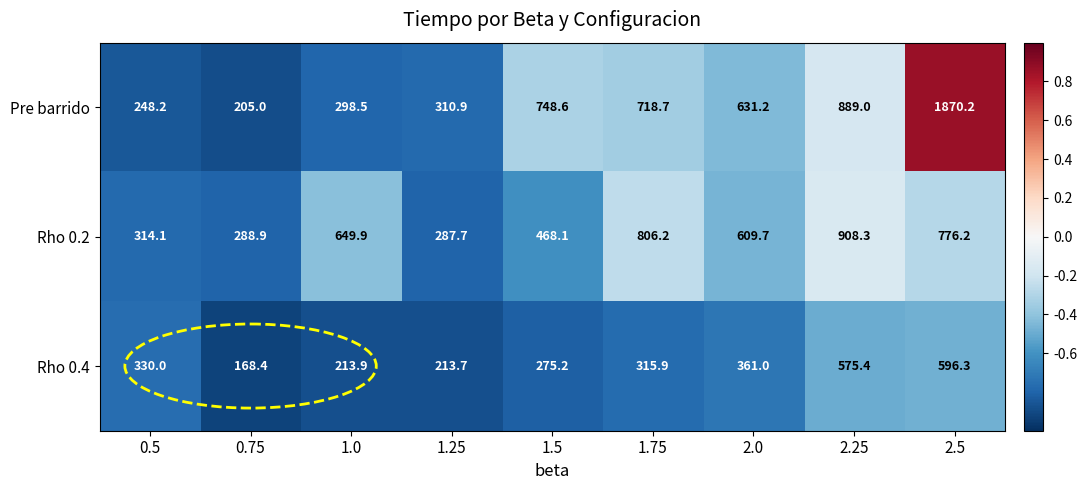

Which category has the lowest value in the Rho 0.2 series?

1.25